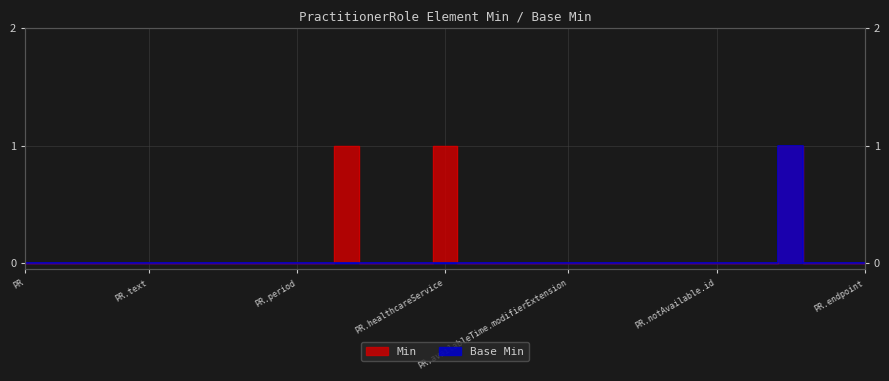

Reading left to right, transcribe all the data shown in this chart.

Min: 0	0	0	0	0	0	0	0	0	0	0	0	0	1	0	0	0	1	0	0	0	0	0	0	0	0	0	0	0	0	0	1	0	0	0
Base Min: 0	0	0	0	0	0	0	0	0	0	0	0	0	0	0	0	0	0	0	0	0	0	0	0	0	0	0	0	0	0	0	1	0	0	0